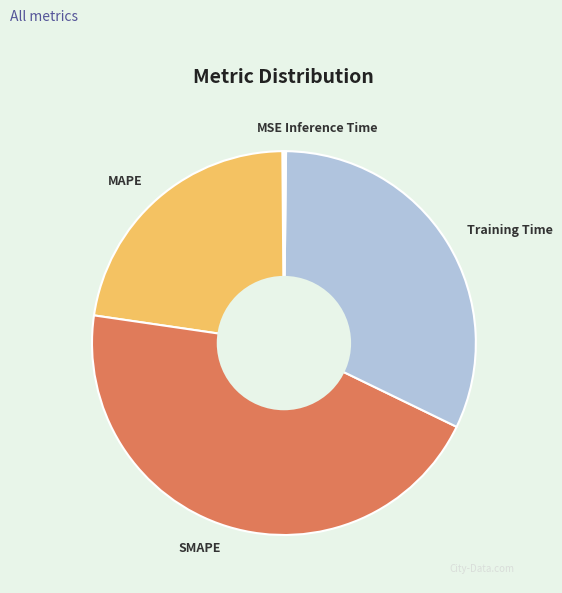

Is the sum of MAPE and SMAPE greater than half?

Yes